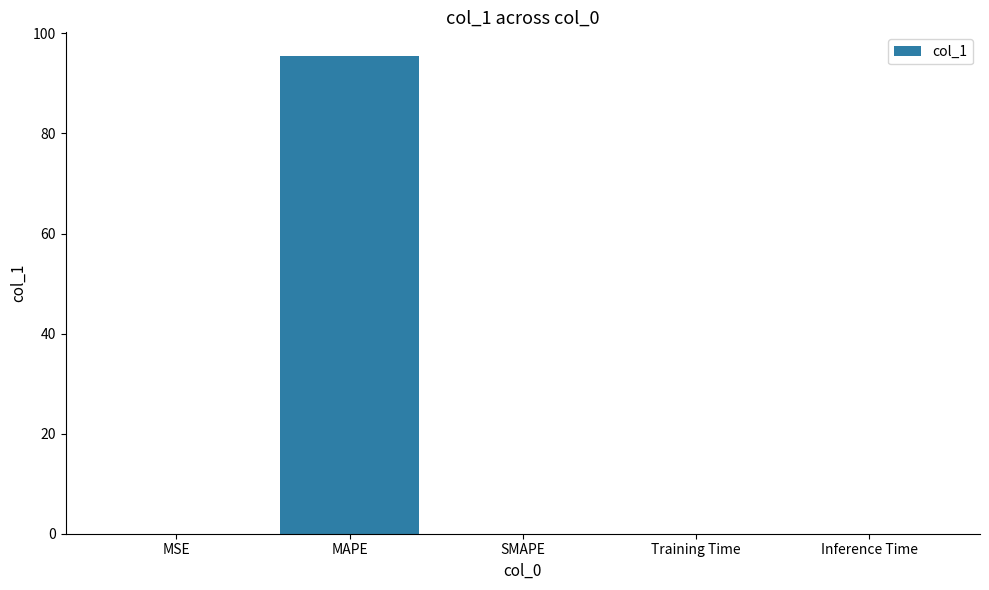

What is the sum of all values?

95.5